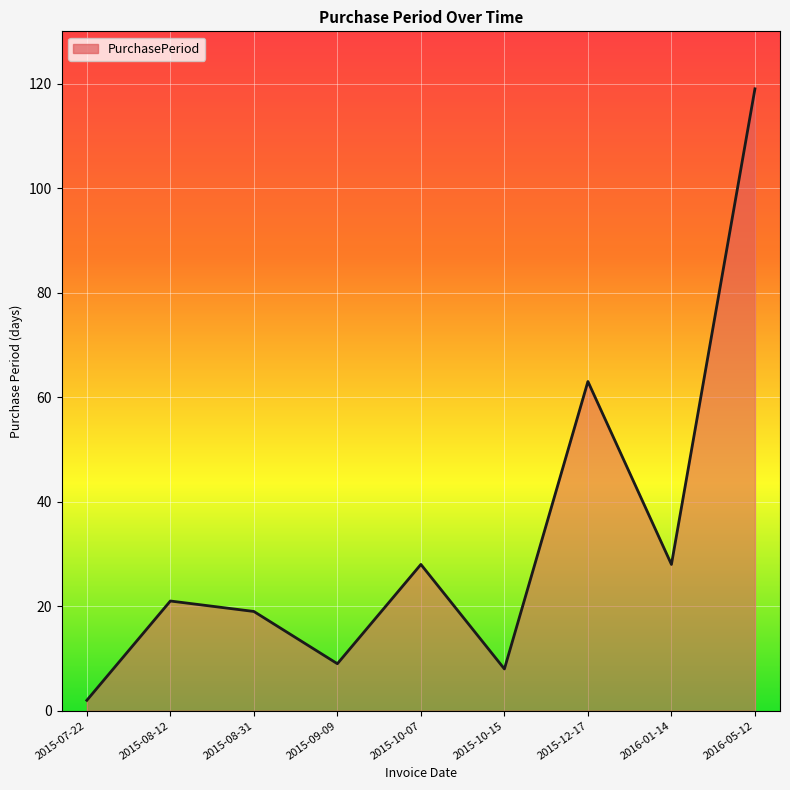

How many values are below 21?

4